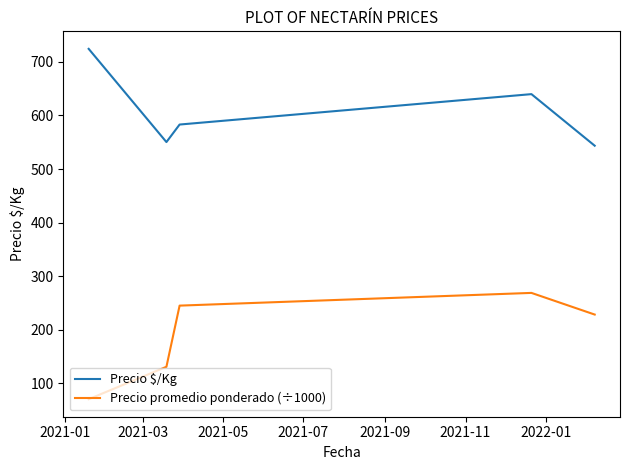

Which series has the largest total across all categories?

Precio $/Kg